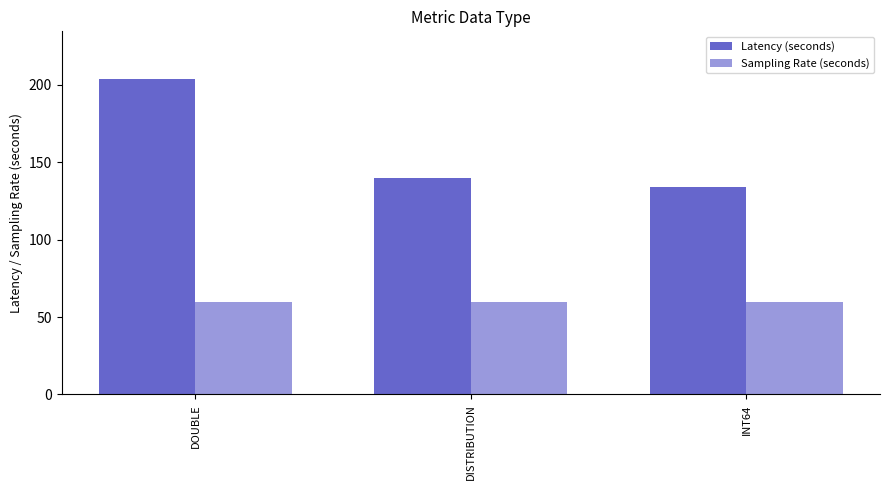

Between DISTRIBUTION and INT64, which series saw the biggest shift?

Latency (seconds)